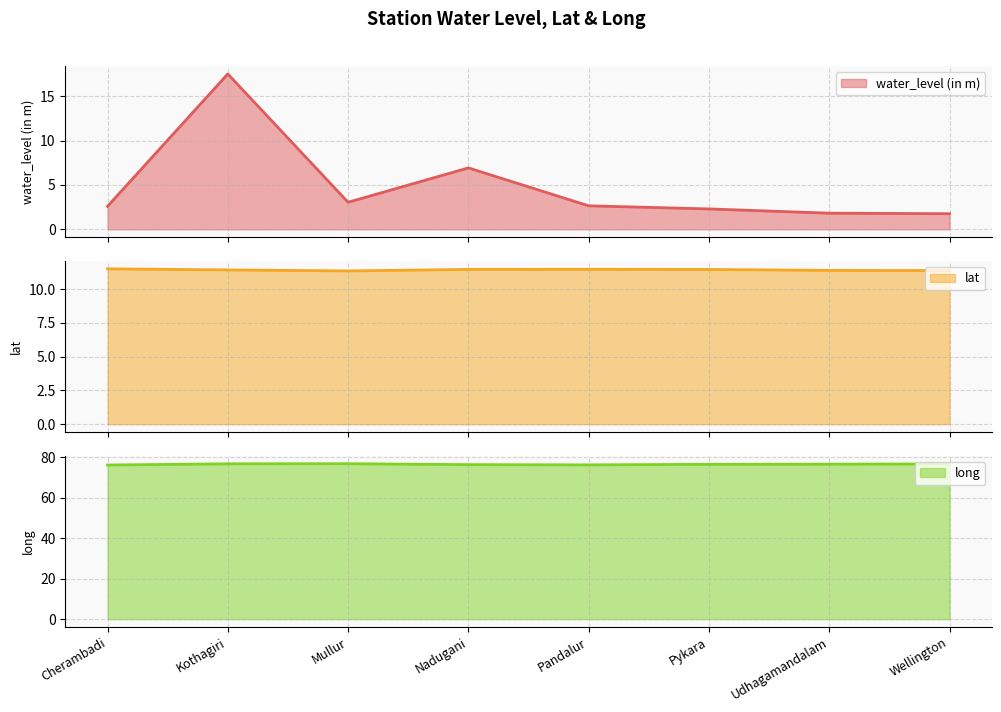

Which category has the highest value in the water_level (in m) series?

Kothagiri